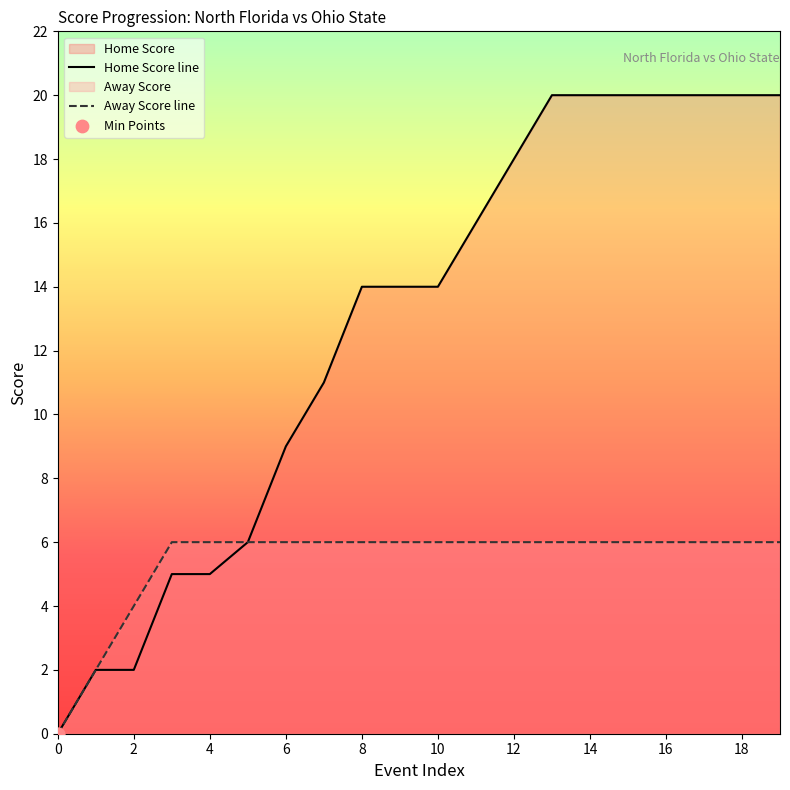

What is the total value across all series at 6?

15